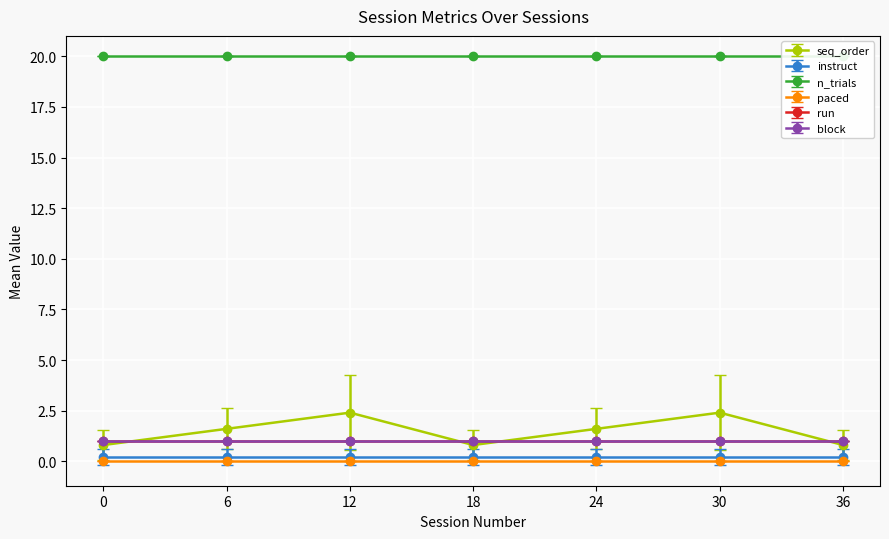

True or false: seq_order and n_trials intersect in this chart.

False